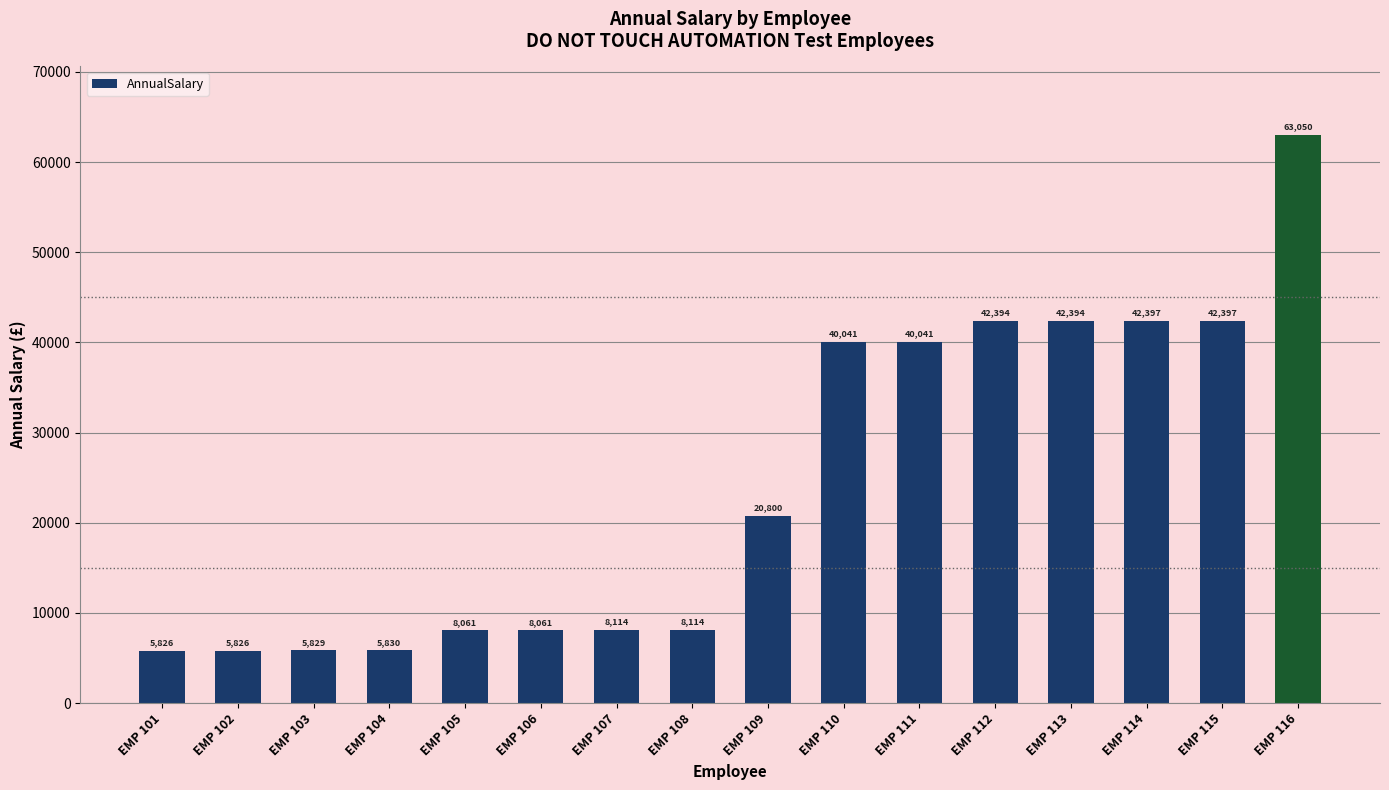

Which category has the highest value across all series?

EMP 116